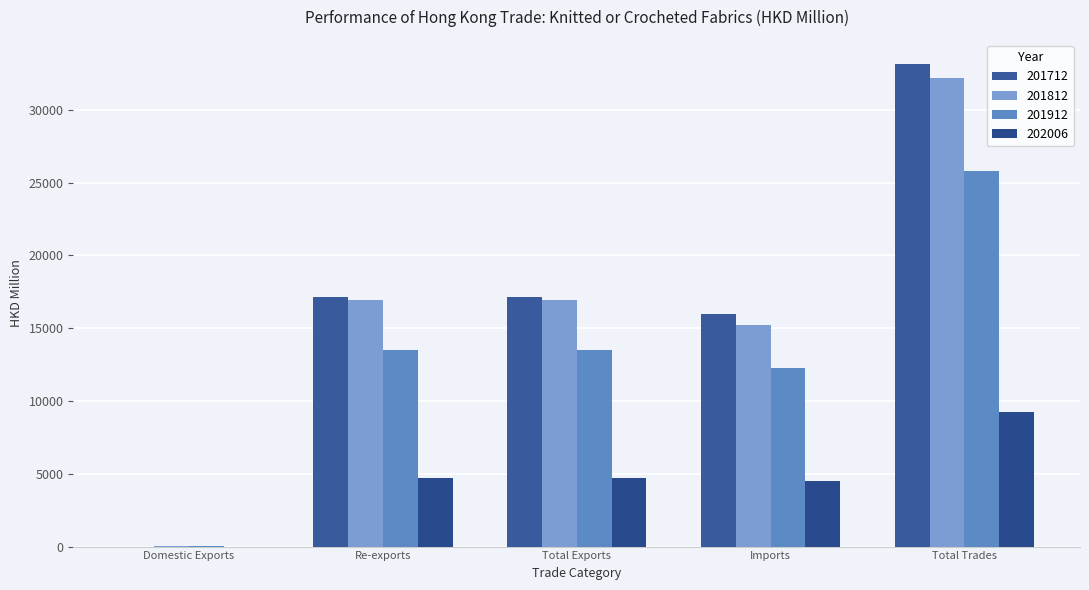

Is the value of 202006 at Imports greater than the value of 201812 at Total Trades?

No